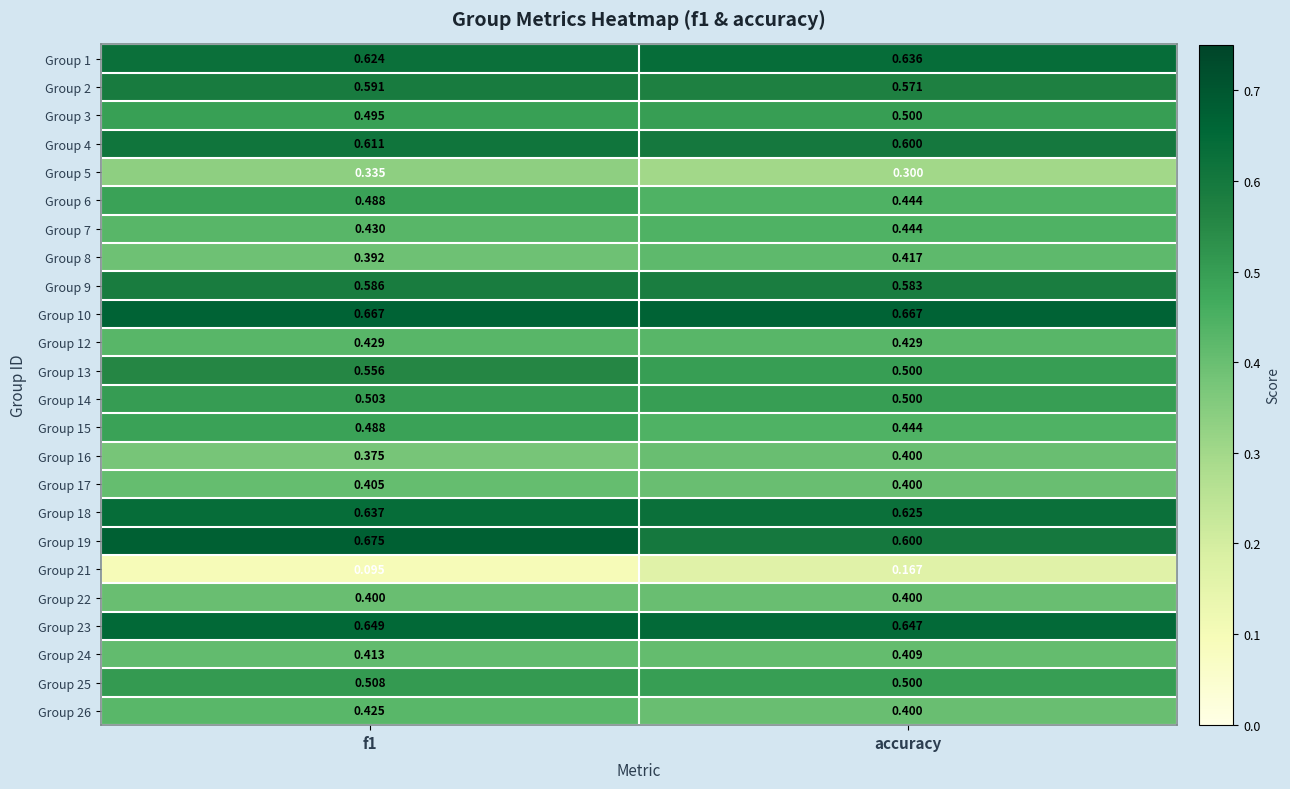

At which label does Group 14 reach its minimum?

accuracy